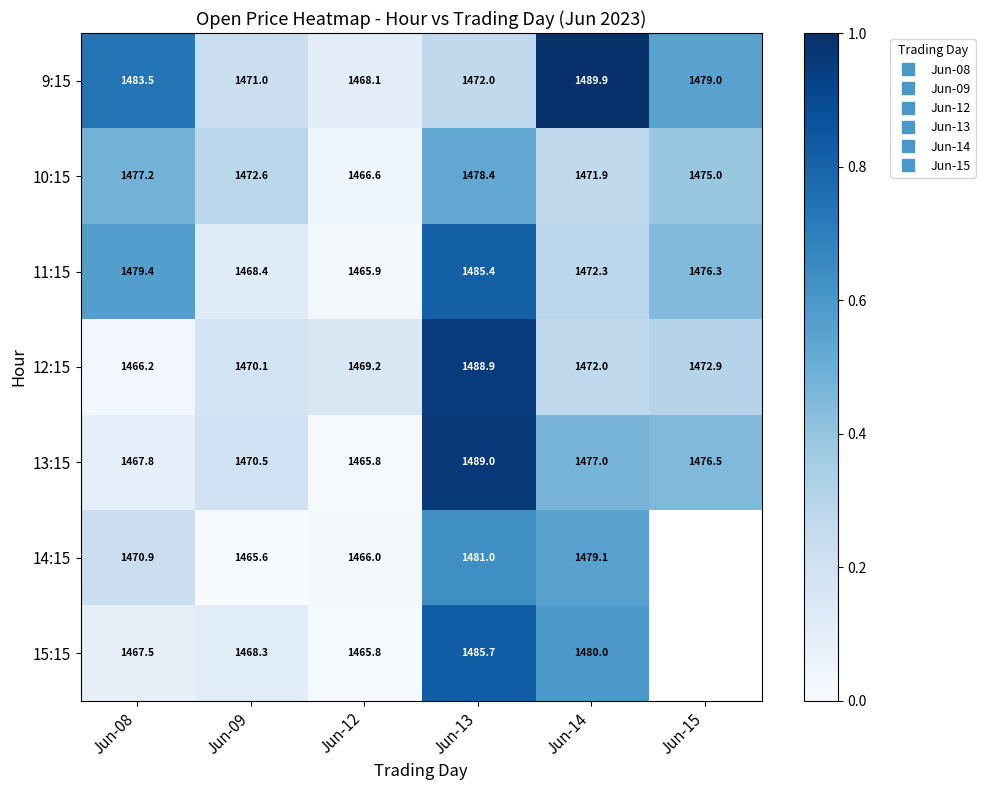

The 9:15 series shows 0.9 at Jun-15. True or false?

False